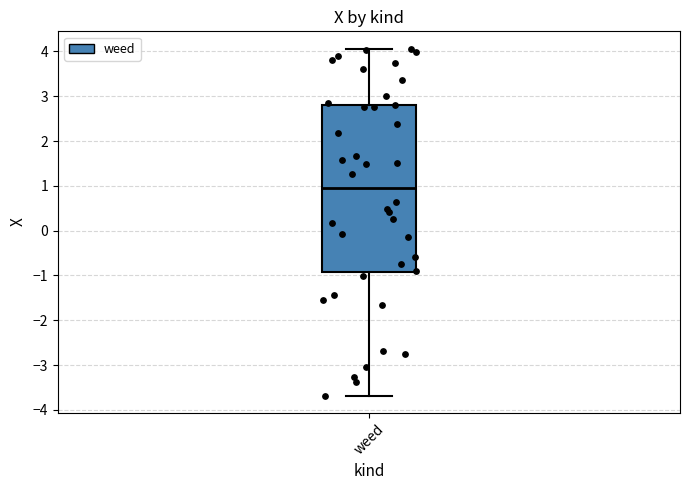

Where does the upper whisker of the box for weed end on the y-axis? The values are not printed on the chart, so give them approximately, as read against the axis.

4.1